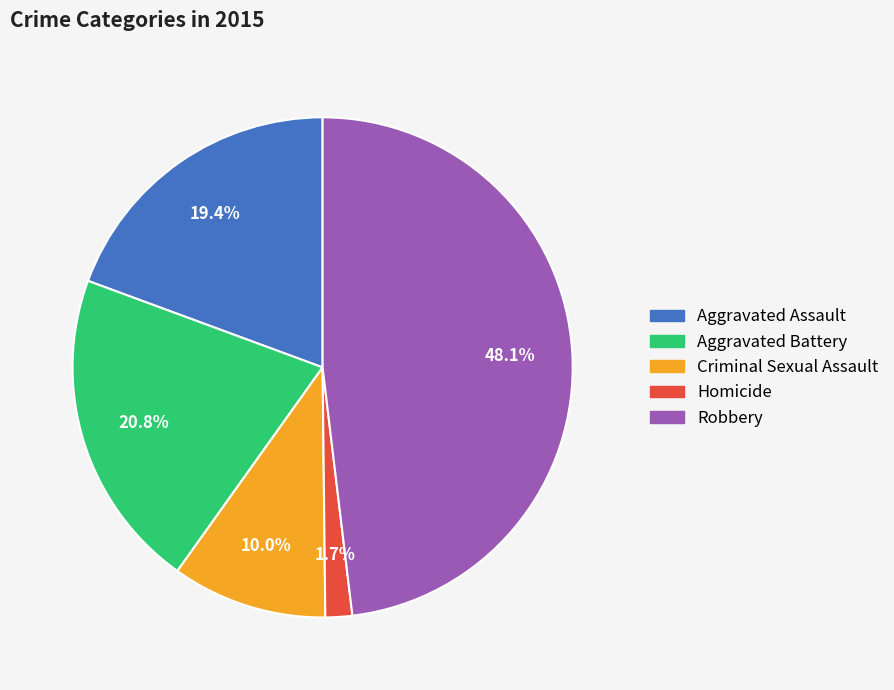

What is the smallest slice in the pie chart?

Homicide